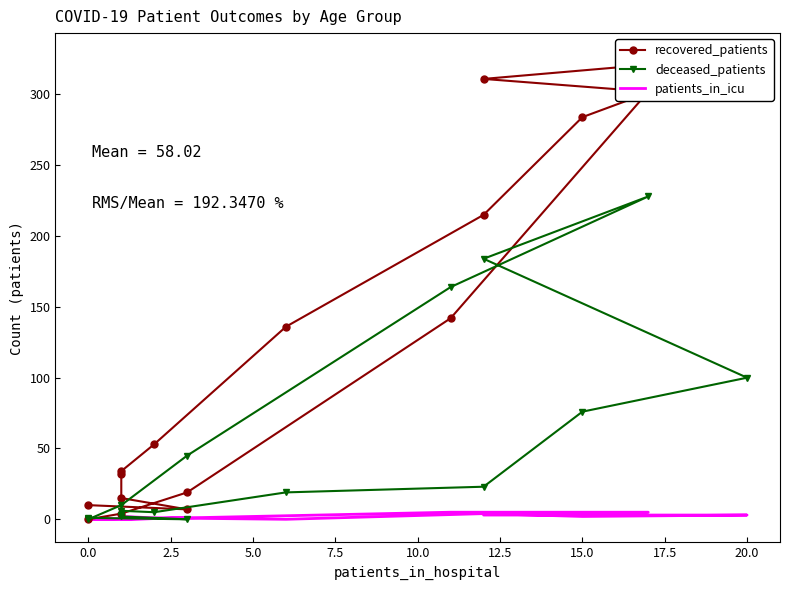

What are all the series names shown in the legend?

recovered_patients, deceased_patients, patients_in_icu